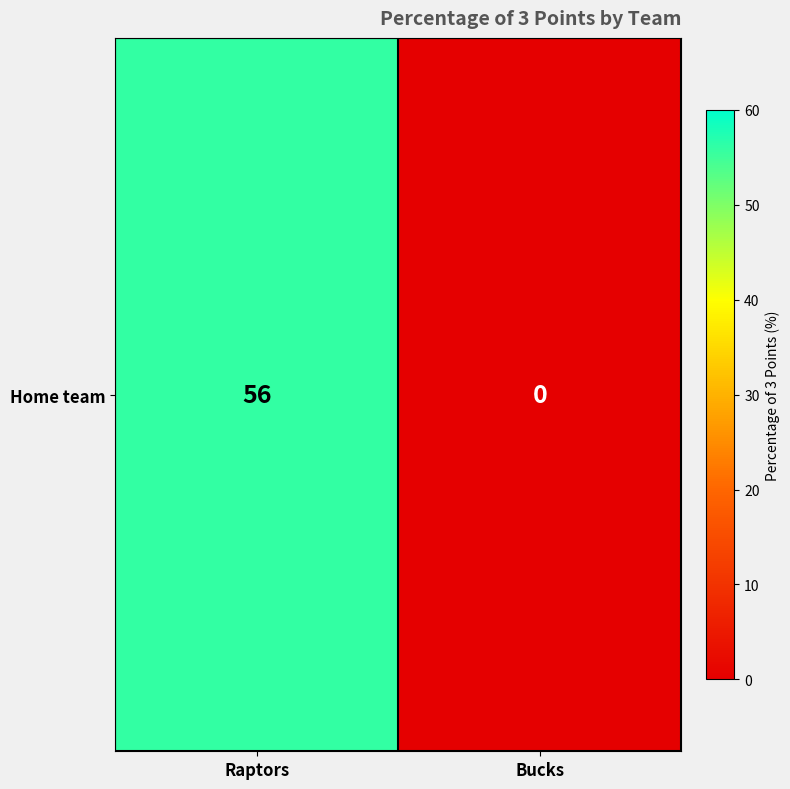

Count the number of categories in the chart.

2